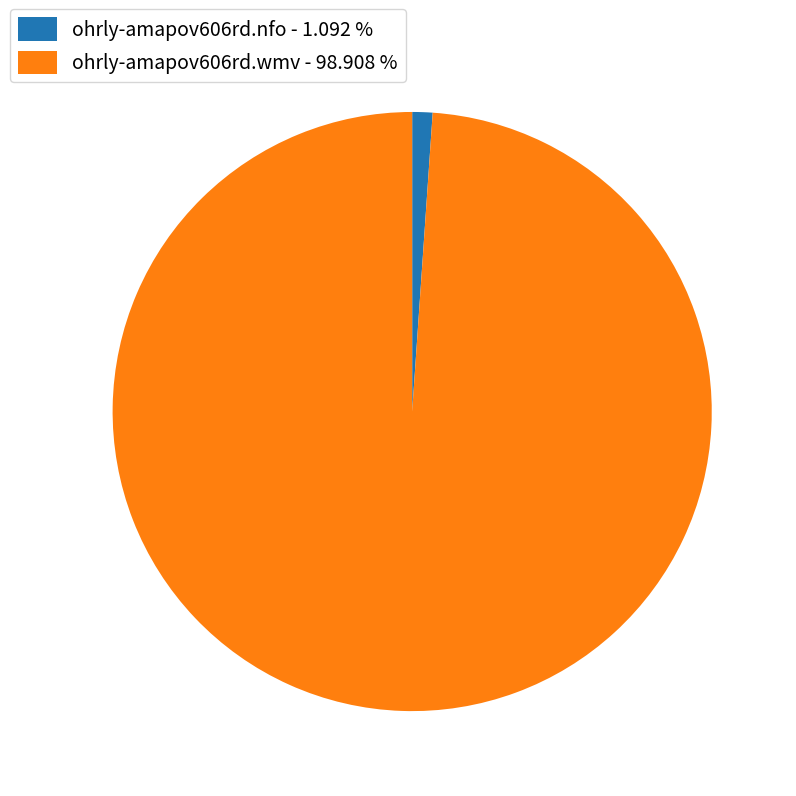

Is the sum of ohrly-amapov606rd.nfo - 1.092 % and ohrly-amapov606rd.wmv - 98.908 % greater than half?

Yes